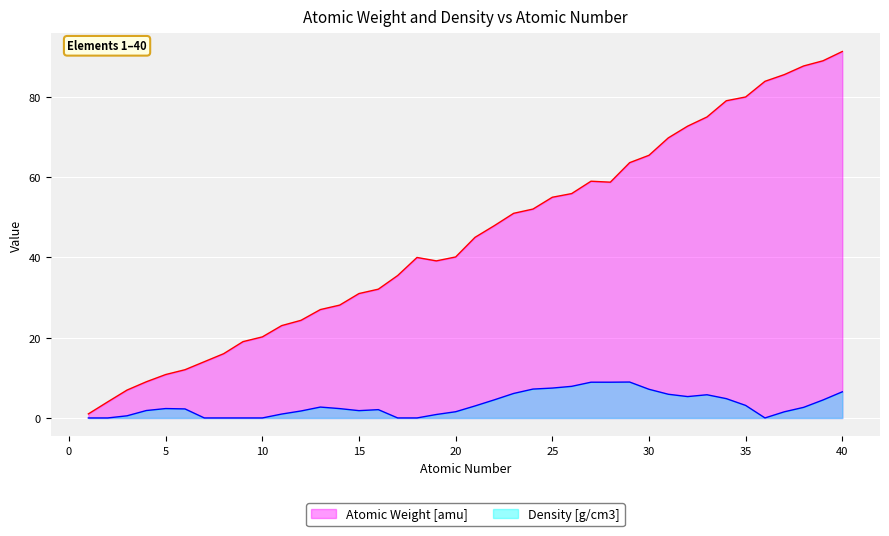

How many lines are shown in the chart?

2